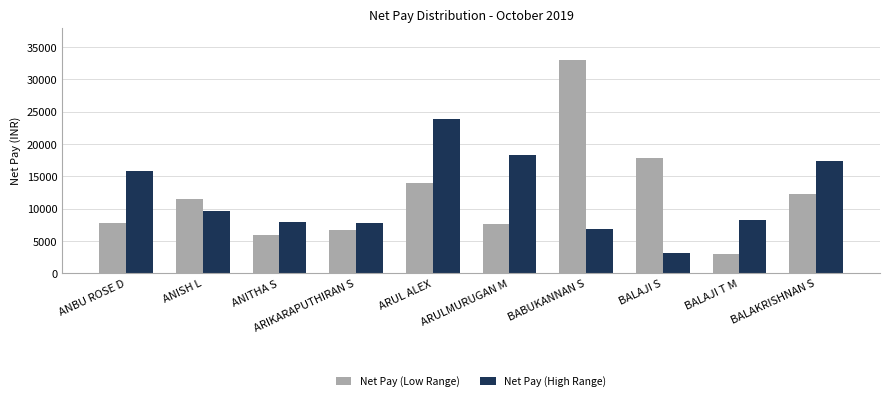

How many categories are shown in the chart?

10